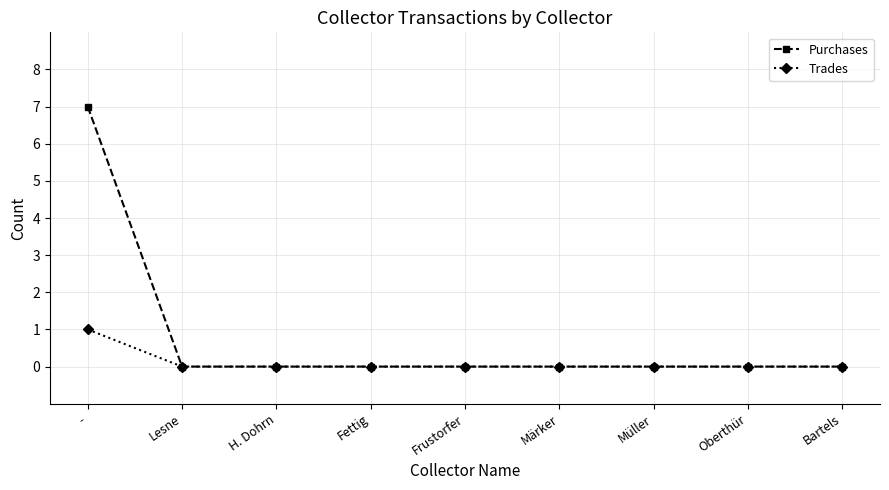

What is the maximum value for Purchases?

7